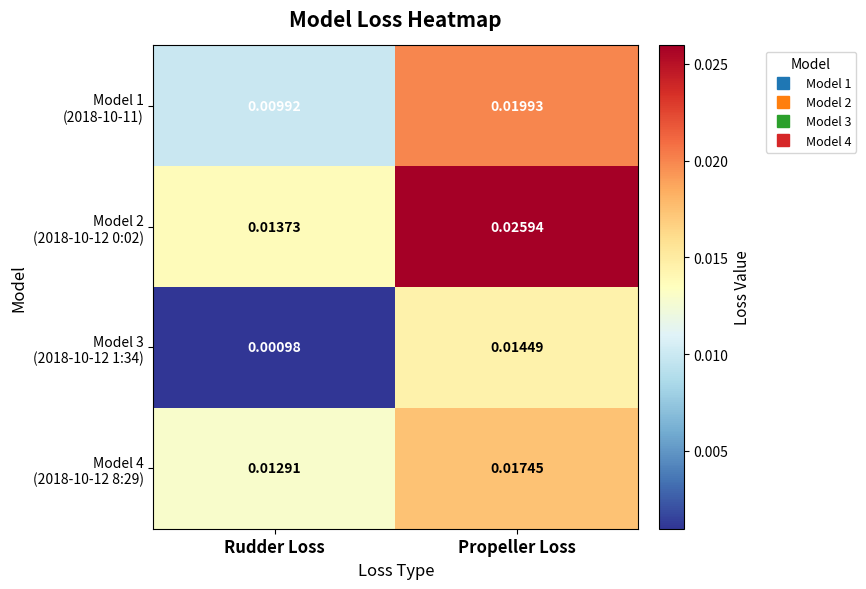

At which category is the sum across all series the highest?

Propeller Loss